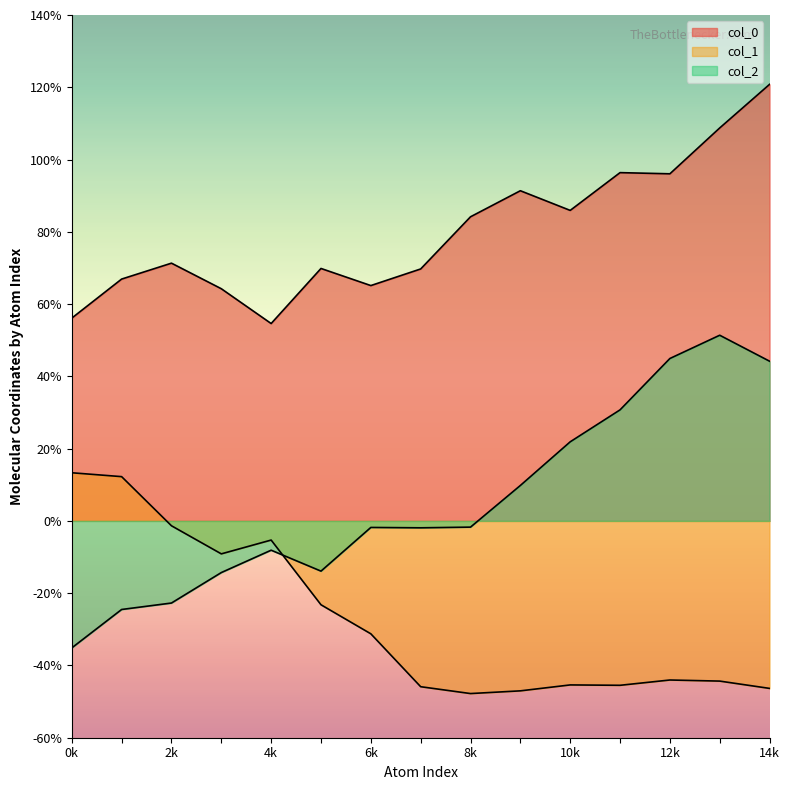

Which series has the largest range (max minus min)?

col_2